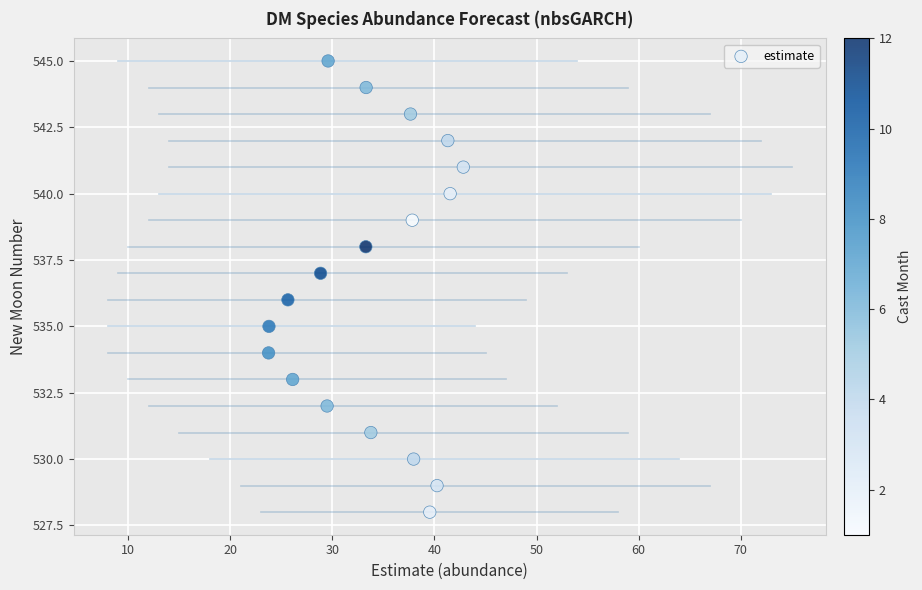

What is the range of Y values (max minus min)?

17